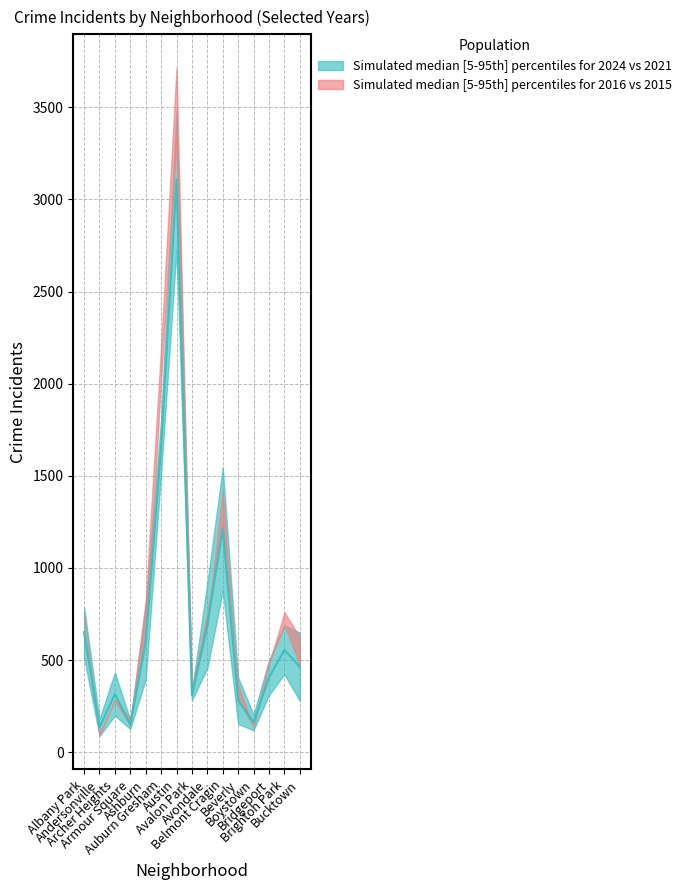

Rank the categories by 2023 value from highest to lowest.

Austin, Auburn Gresham, Belmont Cragin, Albany Park, Avondale, Brighton Park, Ashburn, Bucktown, Bridgeport, Avalon Park, Archer Heights, Beverly, Armour Square, Boystown, Andersonville